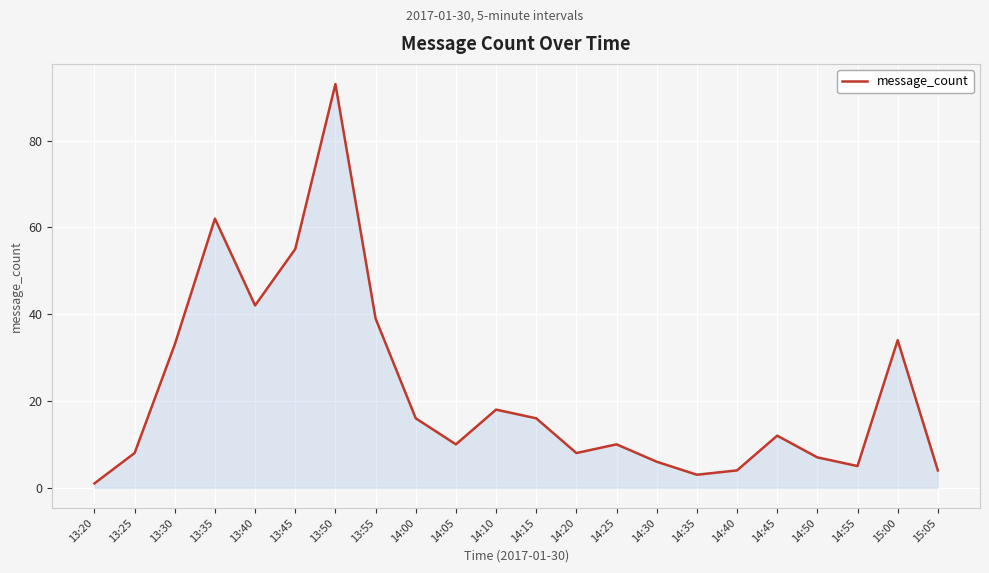

Reading right to left, extract all data points from this chart.

15:05=4	15:00=34	14:55=5	14:50=7	14:45=12	14:40=4	14:35=3	14:30=6	14:25=10	14:20=8	14:15=16	14:10=18	14:05=10	14:00=16	13:55=39	13:50=93	13:45=55	13:40=42	13:35=62	13:30=33	13:25=8	13:20=1